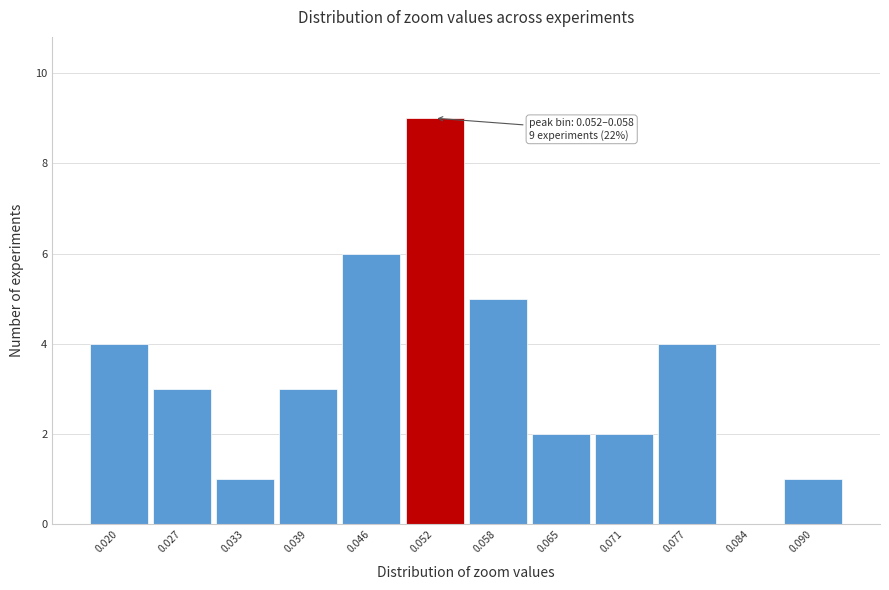

Reading left to right, extract all data points from this chart.

0.020=4	0.027=3	0.033=1	0.039=3	0.046=6	0.052=9	0.058=5	0.065=2	0.071=2	0.077=4	0.084=0	0.090=1